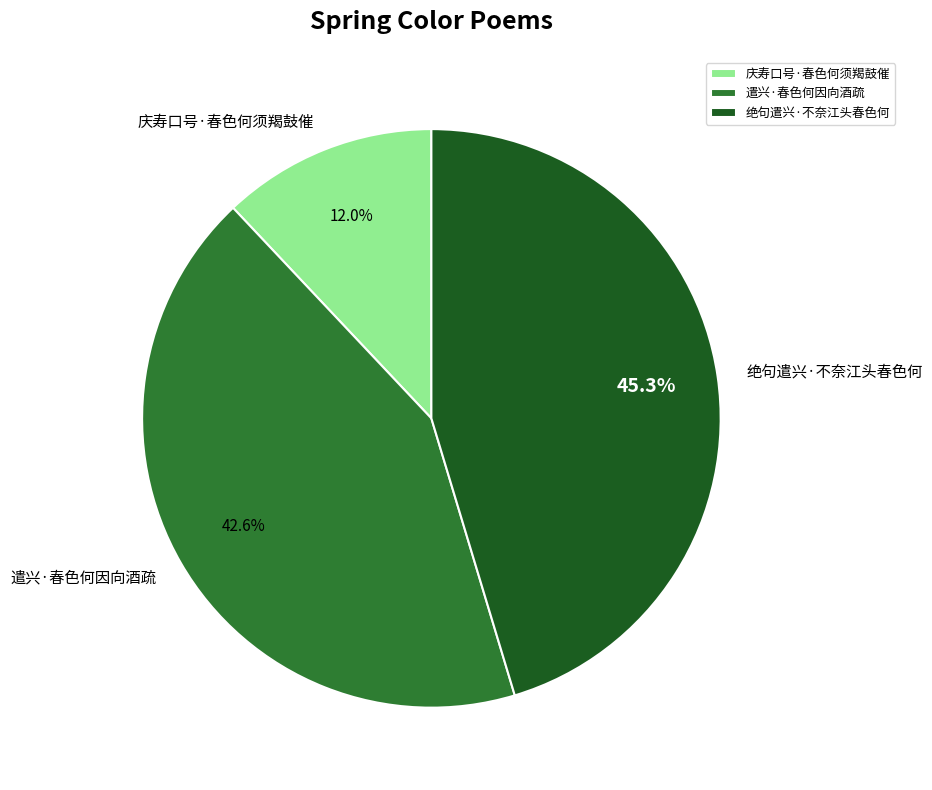

How many slices are in this pie chart?

3